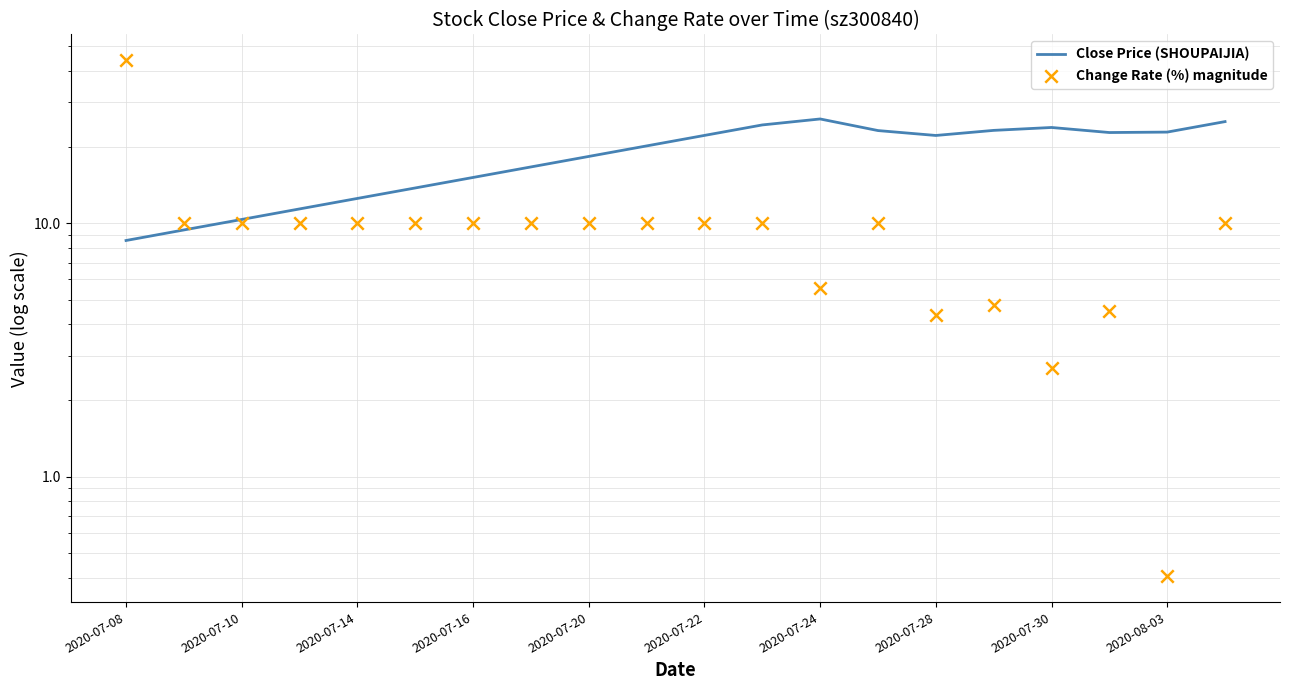

Which series reaches the minimum Y coordinate?

Change Rate (%) magnitude